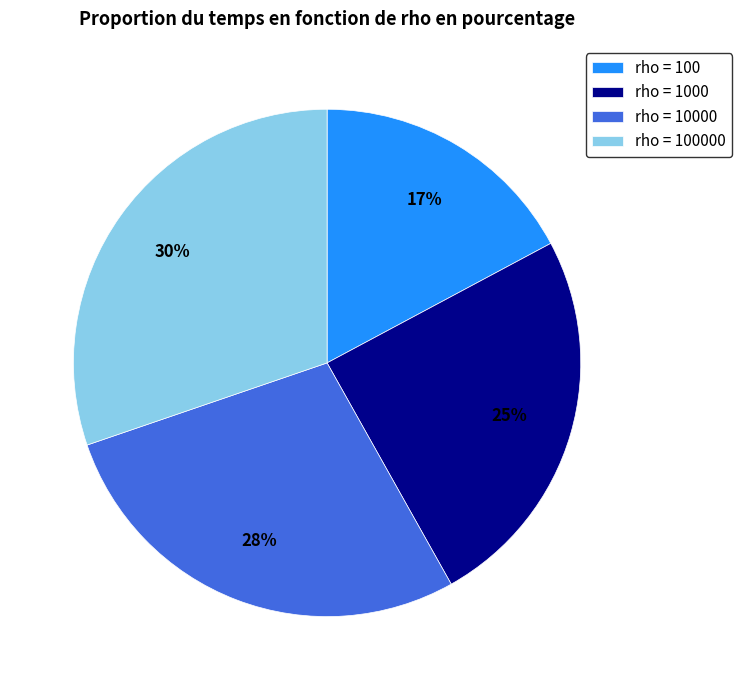

Which slice is the largest?

rho = 100000